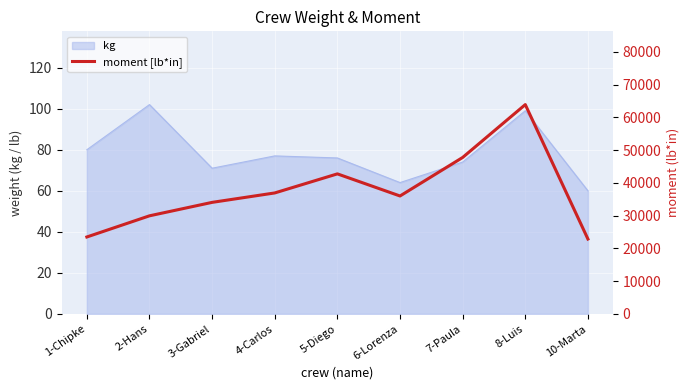

Is it true that the value at 2-Hans is 48925.5?

False